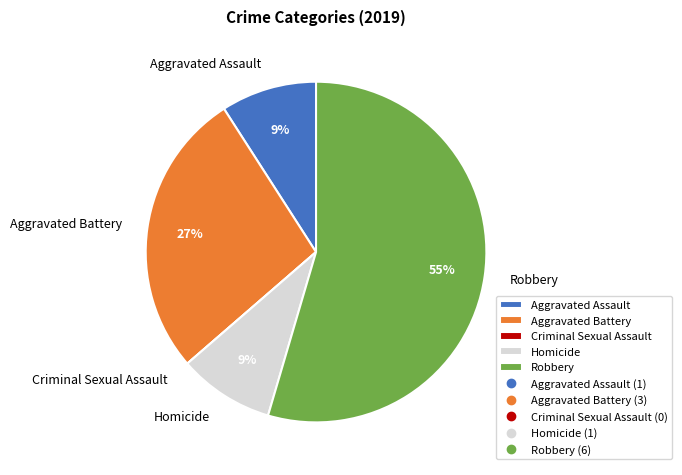

The Robbery slice represents 64% of the pie. True or false?

False